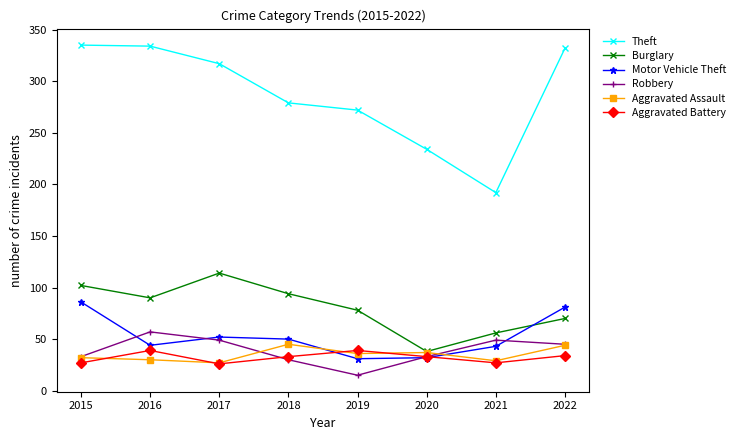

True or false: Aggravated Assault has a value of 47 at 2021.

False